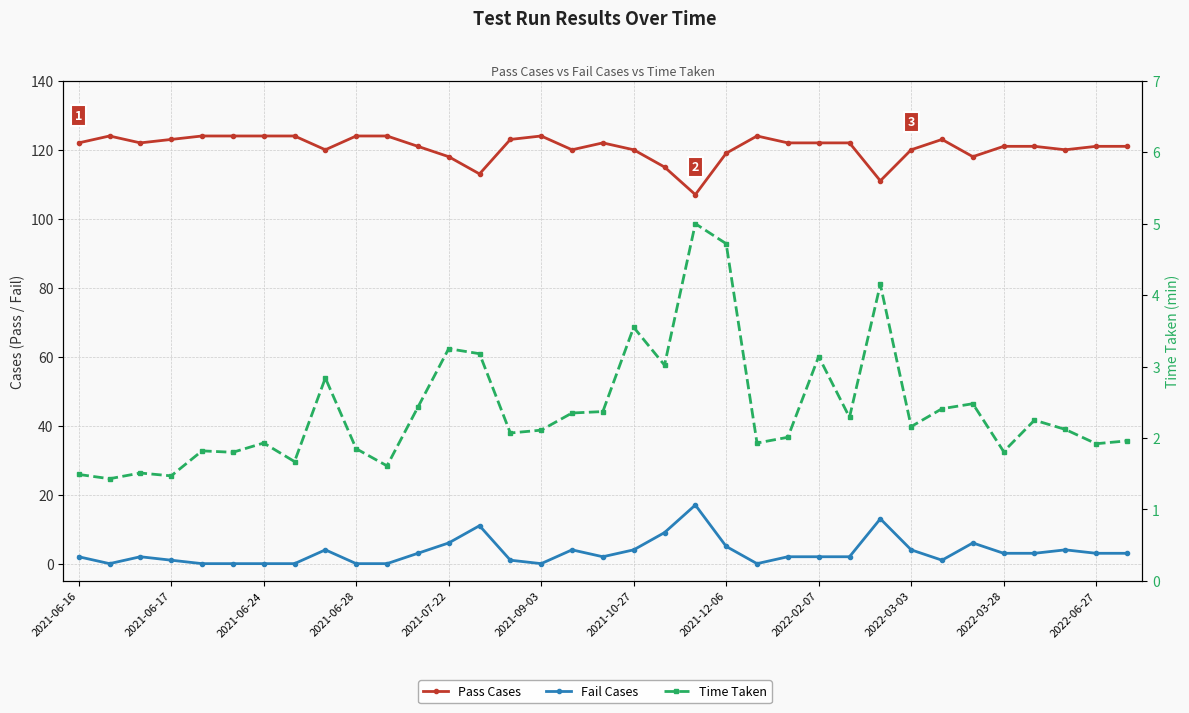

Reading left to right, extract all data points from this chart.

Pass Cases: 122.0	124.0	122.0	123.0	124.0	124.0	124.0	124.0	120.0	124.0	124.0	121.0	118.0	113.0	123.0	124.0	120.0	122.0	120.0	115.0	107.0	119.0	124.0	122.0	122.0	122.0	111.0	120.0	123.0	118.0	121.0	121.0	120.0	121.0	121.0
Fail Cases: 2.0	0.0	2.0	1.0	0.0	0.0	0.0	0.0	4.0	0.0	0.0	3.0	6.0	11.0	1.0	0.0	4.0	2.0	4.0	9.0	17.0	5.0	0.0	2.0	2.0	2.0	13.0	4.0	1.0	6.0	3.0	3.0	4.0	3.0	3.0
Time Taken: 1.5	1.4	1.5	1.5	1.8	1.8	1.9	1.7	2.8	1.9	1.6	2.4	3.2	3.2	2.1	2.1	2.4	2.4	3.5	3.0	5.0	4.7	1.9	2.0	3.1	2.3	4.2	2.2	2.4	2.5	1.8	2.2	2.1	1.9	2.0